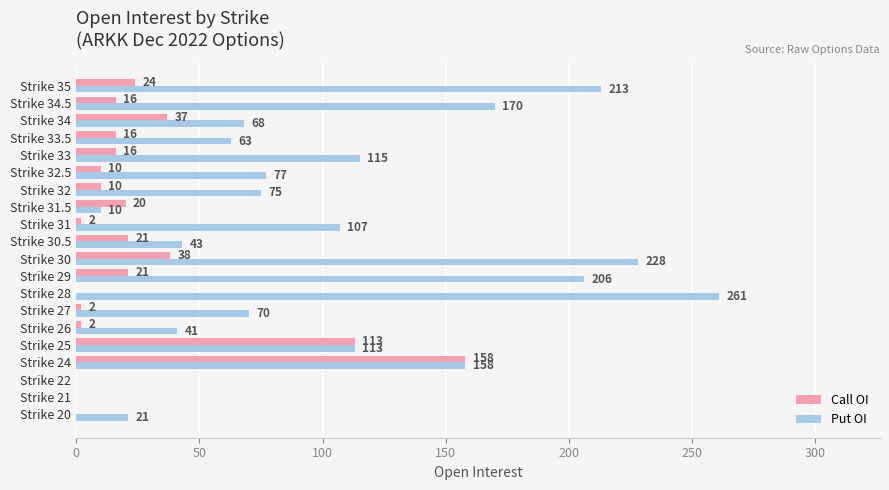

At which category is the sum across all series the highest?

Strike 24